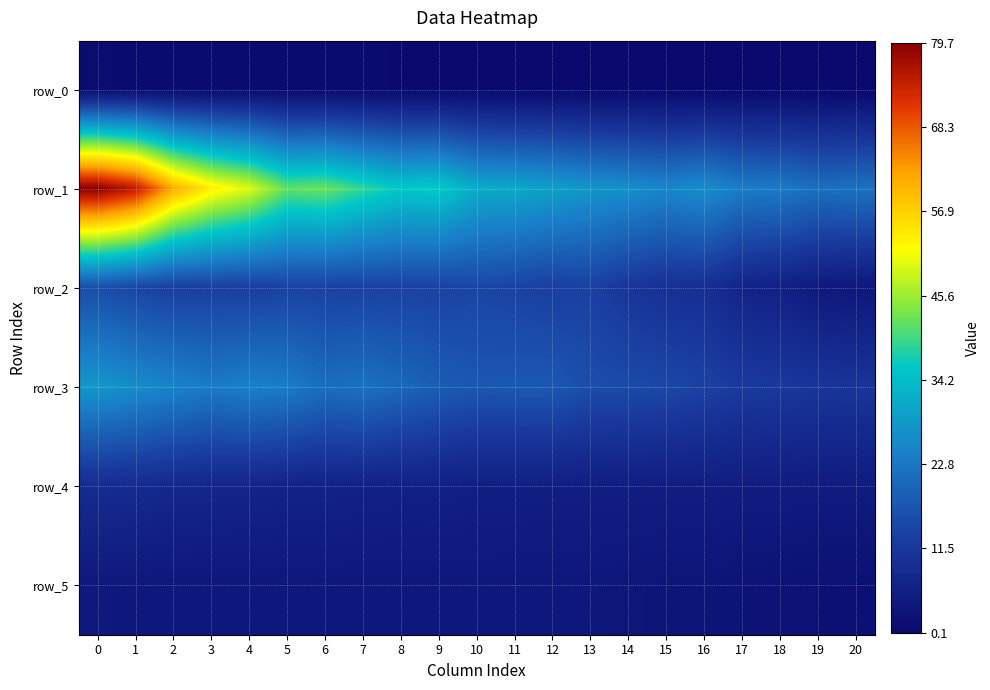

Reading left to right, what are all the values shown in this chart?

row_0: 0=0.8	1=0.7	2=0.6	3=0.6	4=0.6	5=0.6	6=0.5	7=0.5	8=0.4	9=0.3	10=0.3	11=0.3	12=0.3	13=0.2	14=0.2	15=0.2	16=0.2	17=0.2	18=0.2	19=0.1	20=0.1
row_1: 0=79.7	1=74.8	2=61.1	3=53.7	4=49.6	5=41.9	6=42.5	7=38.9	8=36.0	9=36.4	10=31.4	11=30.9	12=29.6	13=27.9	14=26.9	15=25.5	16=26.8	17=23.8	18=23.5	19=21.5	20=22.0
row_2: 0=15.6	1=14.1	2=12.8	3=13.0	4=12.8	5=13.5	6=13.4	7=13.4	8=13.5	9=13.6	10=14.3	11=13.7	12=13.0	13=13.3	14=11.1	15=9.8	16=9.5	17=6.7	18=5.8	19=4.2	20=3.7
row_3: 0=28.2	1=26.5	2=25.0	3=23.4	4=24.4	5=23.8	6=21.2	7=21.9	8=20.2	9=18.4	10=17.2	11=17.4	12=17.6	13=15.5	14=15.2	15=14.6	16=13.5	17=12.1	18=11.8	19=11.0	20=11.0
row_4: 0=8.8	1=8.6	2=7.7	3=7.3	4=7.0	5=6.4	6=6.5	7=6.2	8=5.9	9=6.0	10=5.5	11=5.5	12=5.4	13=5.3	14=5.2	15=5.0	16=5.2	17=4.9	18=4.8	19=4.6	20=4.7
row_5: 0=3.9	1=3.7	2=3.6	3=3.6	4=3.6	5=3.7	6=3.7	7=3.7	8=3.7	9=3.6	10=3.7	11=3.7	12=3.6	13=3.6	14=3.3	15=3.1	16=3.1	17=2.6	18=2.4	19=2.0	20=1.9